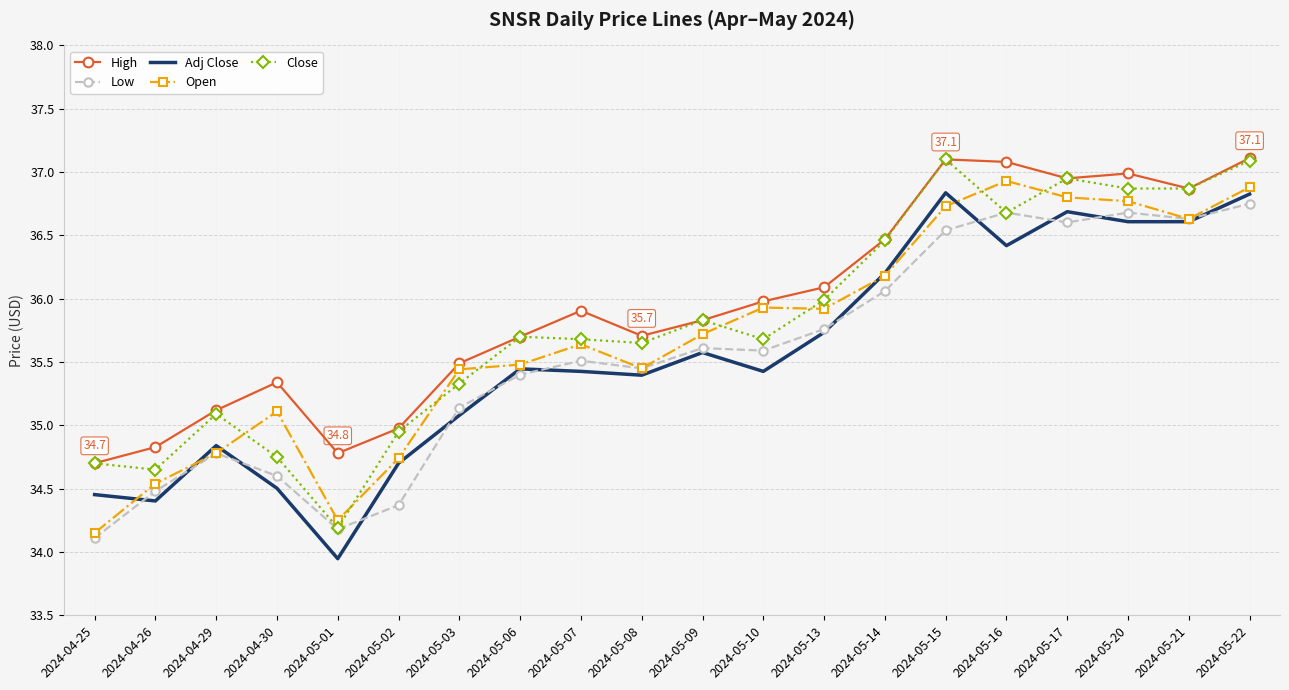

Between 2024-05-01 and 2024-05-21, which series saw the biggest shift?

Close